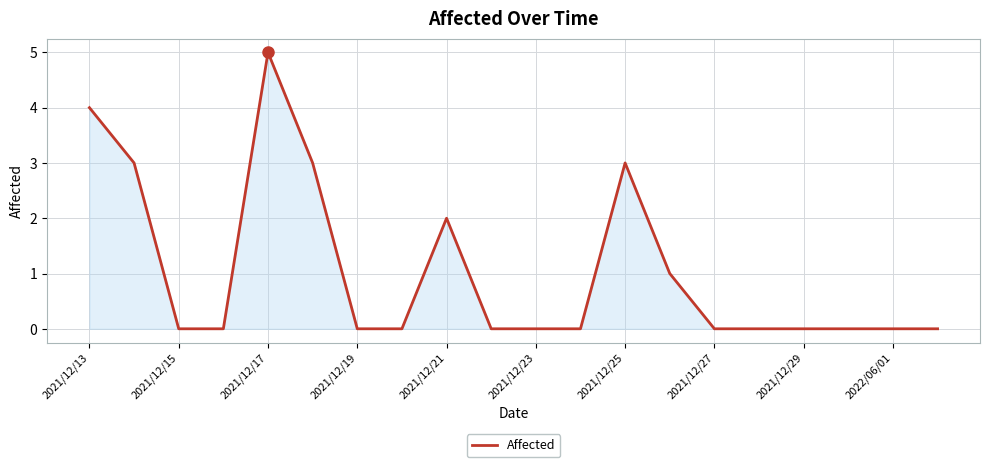

What is the difference between the maximum and minimum values?

5